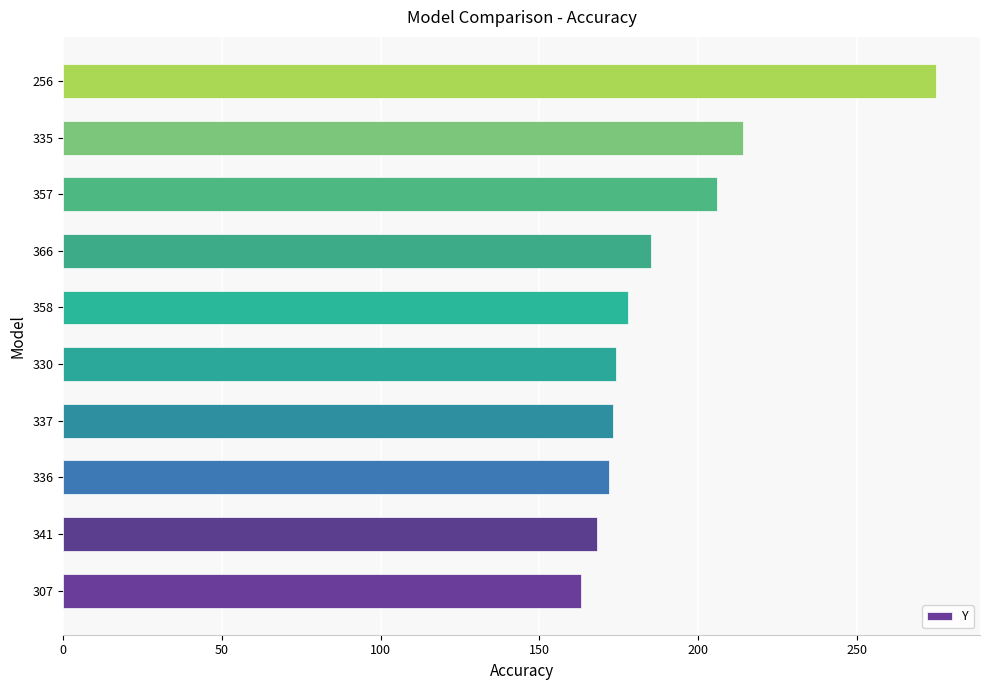

What is the sum of all values?

1908